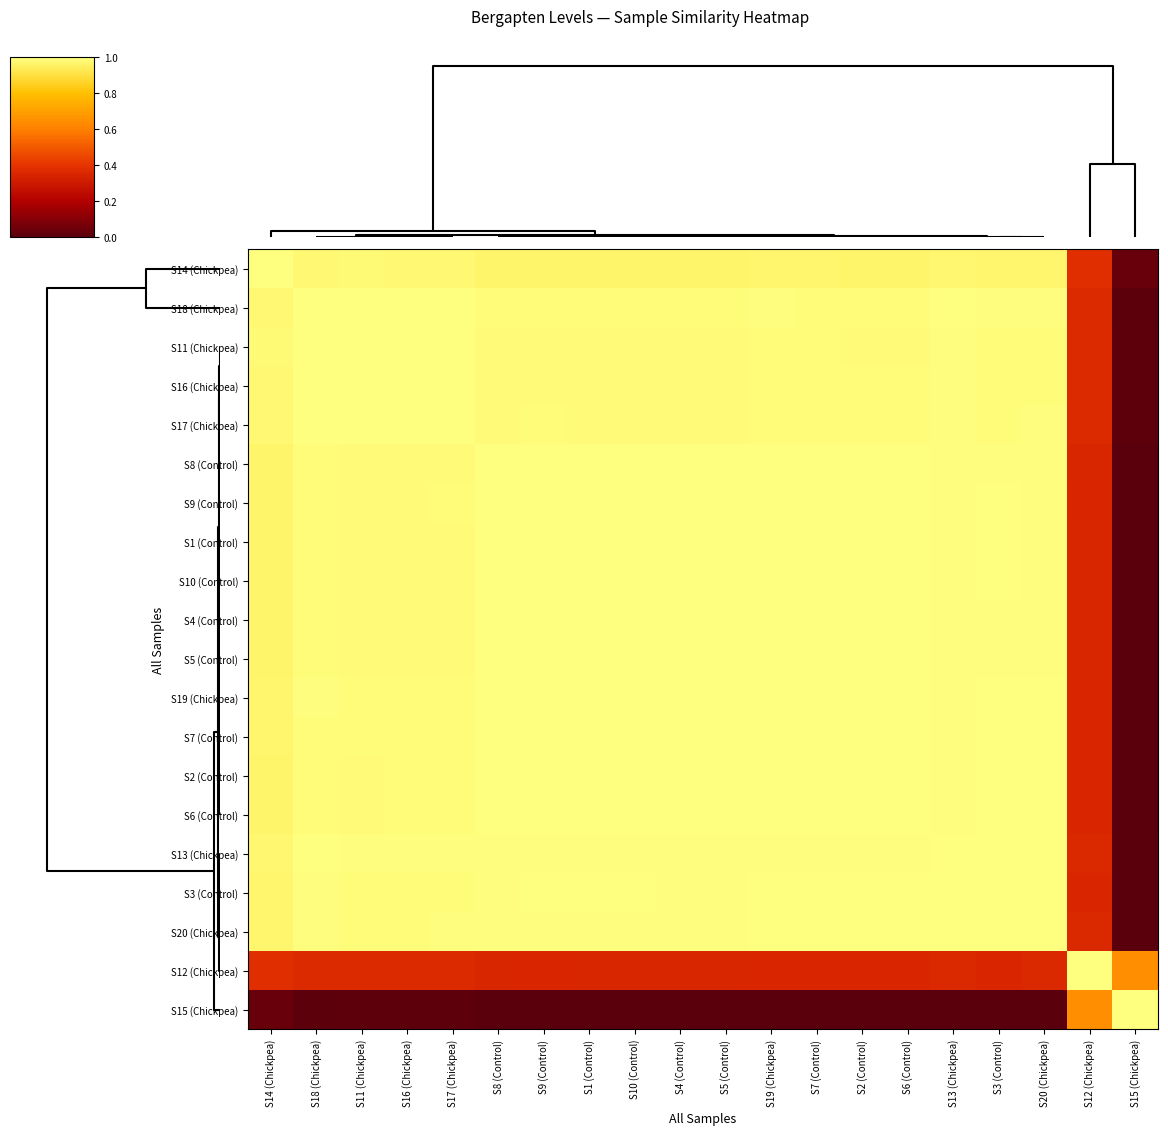

Reading right to left, what are all the values shown in this chart?

S14 (Chickpea): S15 (Chickpea)=0.0	S12 (Chickpea)=0.4	S20 (Chickpea)=1.0	S3 (Control)=1.0	S13 (Chickpea)=1.0	S6 (Control)=1.0	S2 (Control)=1.0	S7 (Control)=1.0	S19 (Chickpea)=1.0	S5 (Control)=1.0	S4 (Control)=1.0	S10 (Control)=1.0	S1 (Control)=1.0	S9 (Control)=1.0	S8 (Control)=1.0	S17 (Chickpea)=1.0	S16 (Chickpea)=1.0	S11 (Chickpea)=1.0	S18 (Chickpea)=1.0	S14 (Chickpea)=1.0
S18 (Chickpea): S15 (Chickpea)=0.0	S12 (Chickpea)=0.4	S20 (Chickpea)=1.0	S3 (Control)=1.0	S13 (Chickpea)=1.0	S6 (Control)=1.0	S2 (Control)=1.0	S7 (Control)=1.0	S19 (Chickpea)=1.0	S5 (Control)=1.0	S4 (Control)=1.0	S10 (Control)=1.0	S1 (Control)=1.0	S9 (Control)=1.0	S8 (Control)=1.0	S17 (Chickpea)=1.0	S16 (Chickpea)=1.0	S11 (Chickpea)=1.0	S18 (Chickpea)=1.0	S14 (Chickpea)=1.0
S11 (Chickpea): S15 (Chickpea)=0.0	S12 (Chickpea)=0.4	S20 (Chickpea)=1.0	S3 (Control)=1.0	S13 (Chickpea)=1.0	S6 (Control)=1.0	S2 (Control)=1.0	S7 (Control)=1.0	S19 (Chickpea)=1.0	S5 (Control)=1.0	S4 (Control)=1.0	S10 (Control)=1.0	S1 (Control)=1.0	S9 (Control)=1.0	S8 (Control)=1.0	S17 (Chickpea)=1.0	S16 (Chickpea)=1.0	S11 (Chickpea)=1.0	S18 (Chickpea)=1.0	S14 (Chickpea)=1.0
S16 (Chickpea): S15 (Chickpea)=0.0	S12 (Chickpea)=0.4	S20 (Chickpea)=1.0	S3 (Control)=1.0	S13 (Chickpea)=1.0	S6 (Control)=1.0	S2 (Control)=1.0	S7 (Control)=1.0	S19 (Chickpea)=1.0	S5 (Control)=1.0	S4 (Control)=1.0	S10 (Control)=1.0	S1 (Control)=1.0	S9 (Control)=1.0	S8 (Control)=1.0	S17 (Chickpea)=1.0	S16 (Chickpea)=1.0	S11 (Chickpea)=1.0	S18 (Chickpea)=1.0	S14 (Chickpea)=1.0
S17 (Chickpea): S15 (Chickpea)=0.0	S12 (Chickpea)=0.4	S20 (Chickpea)=1.0	S3 (Control)=1.0	S13 (Chickpea)=1.0	S6 (Control)=1.0	S2 (Control)=1.0	S7 (Control)=1.0	S19 (Chickpea)=1.0	S5 (Control)=1.0	S4 (Control)=1.0	S10 (Control)=1.0	S1 (Control)=1.0	S9 (Control)=1.0	S8 (Control)=1.0	S17 (Chickpea)=1.0	S16 (Chickpea)=1.0	S11 (Chickpea)=1.0	S18 (Chickpea)=1.0	S14 (Chickpea)=1.0
S8 (Control): S15 (Chickpea)=0.0	S12 (Chickpea)=0.4	S20 (Chickpea)=1.0	S3 (Control)=1.0	S13 (Chickpea)=1.0	S6 (Control)=1.0	S2 (Control)=1.0	S7 (Control)=1.0	S19 (Chickpea)=1.0	S5 (Control)=1.0	S4 (Control)=1.0	S10 (Control)=1.0	S1 (Control)=1.0	S9 (Control)=1.0	S8 (Control)=1.0	S17 (Chickpea)=1.0	S16 (Chickpea)=1.0	S11 (Chickpea)=1.0	S18 (Chickpea)=1.0	S14 (Chickpea)=1.0
S9 (Control): S15 (Chickpea)=0.0	S12 (Chickpea)=0.4	S20 (Chickpea)=1.0	S3 (Control)=1.0	S13 (Chickpea)=1.0	S6 (Control)=1.0	S2 (Control)=1.0	S7 (Control)=1.0	S19 (Chickpea)=1.0	S5 (Control)=1.0	S4 (Control)=1.0	S10 (Control)=1.0	S1 (Control)=1.0	S9 (Control)=1.0	S8 (Control)=1.0	S17 (Chickpea)=1.0	S16 (Chickpea)=1.0	S11 (Chickpea)=1.0	S18 (Chickpea)=1.0	S14 (Chickpea)=1.0
S1 (Control): S15 (Chickpea)=0.0	S12 (Chickpea)=0.4	S20 (Chickpea)=1.0	S3 (Control)=1.0	S13 (Chickpea)=1.0	S6 (Control)=1.0	S2 (Control)=1.0	S7 (Control)=1.0	S19 (Chickpea)=1.0	S5 (Control)=1.0	S4 (Control)=1.0	S10 (Control)=1.0	S1 (Control)=1.0	S9 (Control)=1.0	S8 (Control)=1.0	S17 (Chickpea)=1.0	S16 (Chickpea)=1.0	S11 (Chickpea)=1.0	S18 (Chickpea)=1.0	S14 (Chickpea)=1.0
S10 (Control): S15 (Chickpea)=0.0	S12 (Chickpea)=0.4	S20 (Chickpea)=1.0	S3 (Control)=1.0	S13 (Chickpea)=1.0	S6 (Control)=1.0	S2 (Control)=1.0	S7 (Control)=1.0	S19 (Chickpea)=1.0	S5 (Control)=1.0	S4 (Control)=1.0	S10 (Control)=1.0	S1 (Control)=1.0	S9 (Control)=1.0	S8 (Control)=1.0	S17 (Chickpea)=1.0	S16 (Chickpea)=1.0	S11 (Chickpea)=1.0	S18 (Chickpea)=1.0	S14 (Chickpea)=1.0
S4 (Control): S15 (Chickpea)=0.0	S12 (Chickpea)=0.4	S20 (Chickpea)=1.0	S3 (Control)=1.0	S13 (Chickpea)=1.0	S6 (Control)=1.0	S2 (Control)=1.0	S7 (Control)=1.0	S19 (Chickpea)=1.0	S5 (Control)=1.0	S4 (Control)=1.0	S10 (Control)=1.0	S1 (Control)=1.0	S9 (Control)=1.0	S8 (Control)=1.0	S17 (Chickpea)=1.0	S16 (Chickpea)=1.0	S11 (Chickpea)=1.0	S18 (Chickpea)=1.0	S14 (Chickpea)=1.0
S5 (Control): S15 (Chickpea)=0.0	S12 (Chickpea)=0.4	S20 (Chickpea)=1.0	S3 (Control)=1.0	S13 (Chickpea)=1.0	S6 (Control)=1.0	S2 (Control)=1.0	S7 (Control)=1.0	S19 (Chickpea)=1.0	S5 (Control)=1.0	S4 (Control)=1.0	S10 (Control)=1.0	S1 (Control)=1.0	S9 (Control)=1.0	S8 (Control)=1.0	S17 (Chickpea)=1.0	S16 (Chickpea)=1.0	S11 (Chickpea)=1.0	S18 (Chickpea)=1.0	S14 (Chickpea)=1.0
S19 (Chickpea): S15 (Chickpea)=0.0	S12 (Chickpea)=0.4	S20 (Chickpea)=1.0	S3 (Control)=1.0	S13 (Chickpea)=1.0	S6 (Control)=1.0	S2 (Control)=1.0	S7 (Control)=1.0	S19 (Chickpea)=1.0	S5 (Control)=1.0	S4 (Control)=1.0	S10 (Control)=1.0	S1 (Control)=1.0	S9 (Control)=1.0	S8 (Control)=1.0	S17 (Chickpea)=1.0	S16 (Chickpea)=1.0	S11 (Chickpea)=1.0	S18 (Chickpea)=1.0	S14 (Chickpea)=1.0
S7 (Control): S15 (Chickpea)=0.0	S12 (Chickpea)=0.4	S20 (Chickpea)=1.0	S3 (Control)=1.0	S13 (Chickpea)=1.0	S6 (Control)=1.0	S2 (Control)=1.0	S7 (Control)=1.0	S19 (Chickpea)=1.0	S5 (Control)=1.0	S4 (Control)=1.0	S10 (Control)=1.0	S1 (Control)=1.0	S9 (Control)=1.0	S8 (Control)=1.0	S17 (Chickpea)=1.0	S16 (Chickpea)=1.0	S11 (Chickpea)=1.0	S18 (Chickpea)=1.0	S14 (Chickpea)=1.0
S2 (Control): S15 (Chickpea)=0.0	S12 (Chickpea)=0.4	S20 (Chickpea)=1.0	S3 (Control)=1.0	S13 (Chickpea)=1.0	S6 (Control)=1.0	S2 (Control)=1.0	S7 (Control)=1.0	S19 (Chickpea)=1.0	S5 (Control)=1.0	S4 (Control)=1.0	S10 (Control)=1.0	S1 (Control)=1.0	S9 (Control)=1.0	S8 (Control)=1.0	S17 (Chickpea)=1.0	S16 (Chickpea)=1.0	S11 (Chickpea)=1.0	S18 (Chickpea)=1.0	S14 (Chickpea)=1.0
S6 (Control): S15 (Chickpea)=0.0	S12 (Chickpea)=0.4	S20 (Chickpea)=1.0	S3 (Control)=1.0	S13 (Chickpea)=1.0	S6 (Control)=1.0	S2 (Control)=1.0	S7 (Control)=1.0	S19 (Chickpea)=1.0	S5 (Control)=1.0	S4 (Control)=1.0	S10 (Control)=1.0	S1 (Control)=1.0	S9 (Control)=1.0	S8 (Control)=1.0	S17 (Chickpea)=1.0	S16 (Chickpea)=1.0	S11 (Chickpea)=1.0	S18 (Chickpea)=1.0	S14 (Chickpea)=1.0
S13 (Chickpea): S15 (Chickpea)=0.0	S12 (Chickpea)=0.4	S20 (Chickpea)=1.0	S3 (Control)=1.0	S13 (Chickpea)=1.0	S6 (Control)=1.0	S2 (Control)=1.0	S7 (Control)=1.0	S19 (Chickpea)=1.0	S5 (Control)=1.0	S4 (Control)=1.0	S10 (Control)=1.0	S1 (Control)=1.0	S9 (Control)=1.0	S8 (Control)=1.0	S17 (Chickpea)=1.0	S16 (Chickpea)=1.0	S11 (Chickpea)=1.0	S18 (Chickpea)=1.0	S14 (Chickpea)=1.0
S3 (Control): S15 (Chickpea)=0.0	S12 (Chickpea)=0.4	S20 (Chickpea)=1.0	S3 (Control)=1.0	S13 (Chickpea)=1.0	S6 (Control)=1.0	S2 (Control)=1.0	S7 (Control)=1.0	S19 (Chickpea)=1.0	S5 (Control)=1.0	S4 (Control)=1.0	S10 (Control)=1.0	S1 (Control)=1.0	S9 (Control)=1.0	S8 (Control)=1.0	S17 (Chickpea)=1.0	S16 (Chickpea)=1.0	S11 (Chickpea)=1.0	S18 (Chickpea)=1.0	S14 (Chickpea)=1.0
S20 (Chickpea): S15 (Chickpea)=0.0	S12 (Chickpea)=0.4	S20 (Chickpea)=1.0	S3 (Control)=1.0	S13 (Chickpea)=1.0	S6 (Control)=1.0	S2 (Control)=1.0	S7 (Control)=1.0	S19 (Chickpea)=1.0	S5 (Control)=1.0	S4 (Control)=1.0	S10 (Control)=1.0	S1 (Control)=1.0	S9 (Control)=1.0	S8 (Control)=1.0	S17 (Chickpea)=1.0	S16 (Chickpea)=1.0	S11 (Chickpea)=1.0	S18 (Chickpea)=1.0	S14 (Chickpea)=1.0
S12 (Chickpea): S15 (Chickpea)=0.6	S12 (Chickpea)=1.0	S20 (Chickpea)=0.4	S3 (Control)=0.4	S13 (Chickpea)=0.4	S6 (Control)=0.4	S2 (Control)=0.4	S7 (Control)=0.4	S19 (Chickpea)=0.4	S5 (Control)=0.4	S4 (Control)=0.4	S10 (Control)=0.4	S1 (Control)=0.4	S9 (Control)=0.4	S8 (Control)=0.4	S17 (Chickpea)=0.4	S16 (Chickpea)=0.4	S11 (Chickpea)=0.4	S18 (Chickpea)=0.4	S14 (Chickpea)=0.4
S15 (Chickpea): S15 (Chickpea)=1.0	S12 (Chickpea)=0.6	S20 (Chickpea)=0.0	S3 (Control)=0.0	S13 (Chickpea)=0.0	S6 (Control)=0.0	S2 (Control)=0.0	S7 (Control)=0.0	S19 (Chickpea)=0.0	S5 (Control)=0.0	S4 (Control)=0.0	S10 (Control)=0.0	S1 (Control)=0.0	S9 (Control)=0.0	S8 (Control)=0.0	S17 (Chickpea)=0.0	S16 (Chickpea)=0.0	S11 (Chickpea)=0.0	S18 (Chickpea)=0.0	S14 (Chickpea)=0.0